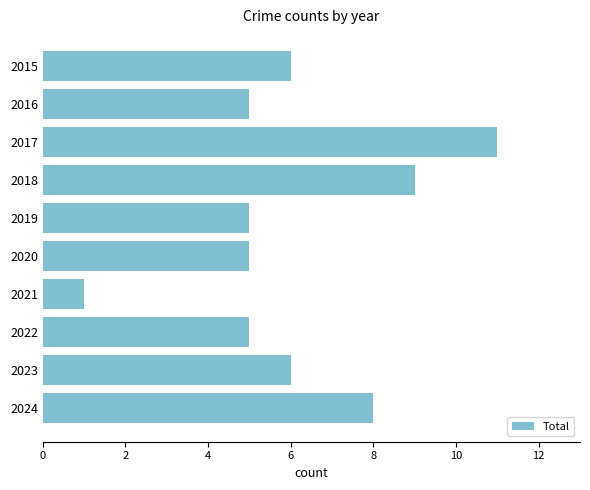

The chart shows a value of 9 at 2018. True or false?

True